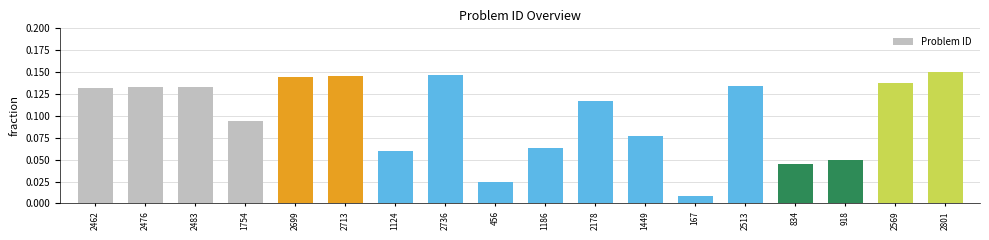

How many categories are shown in the chart?

18